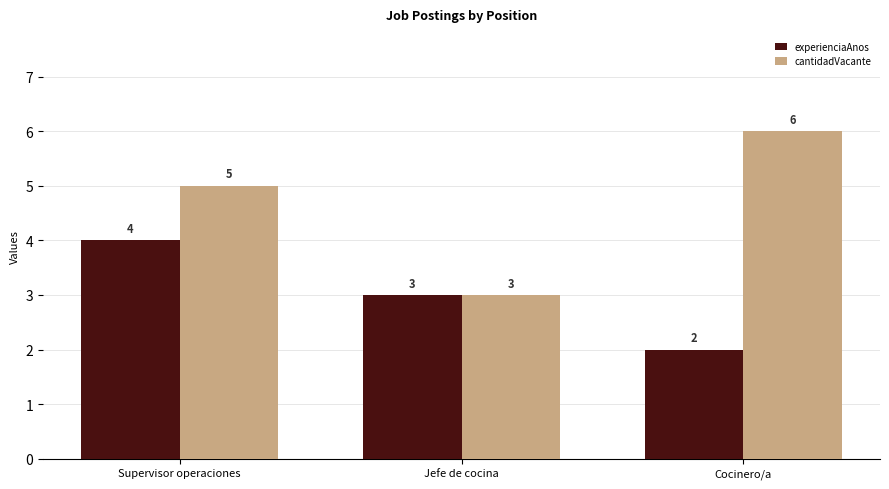

What is the difference between the highest and lowest values at Supervisor operaciones?

1